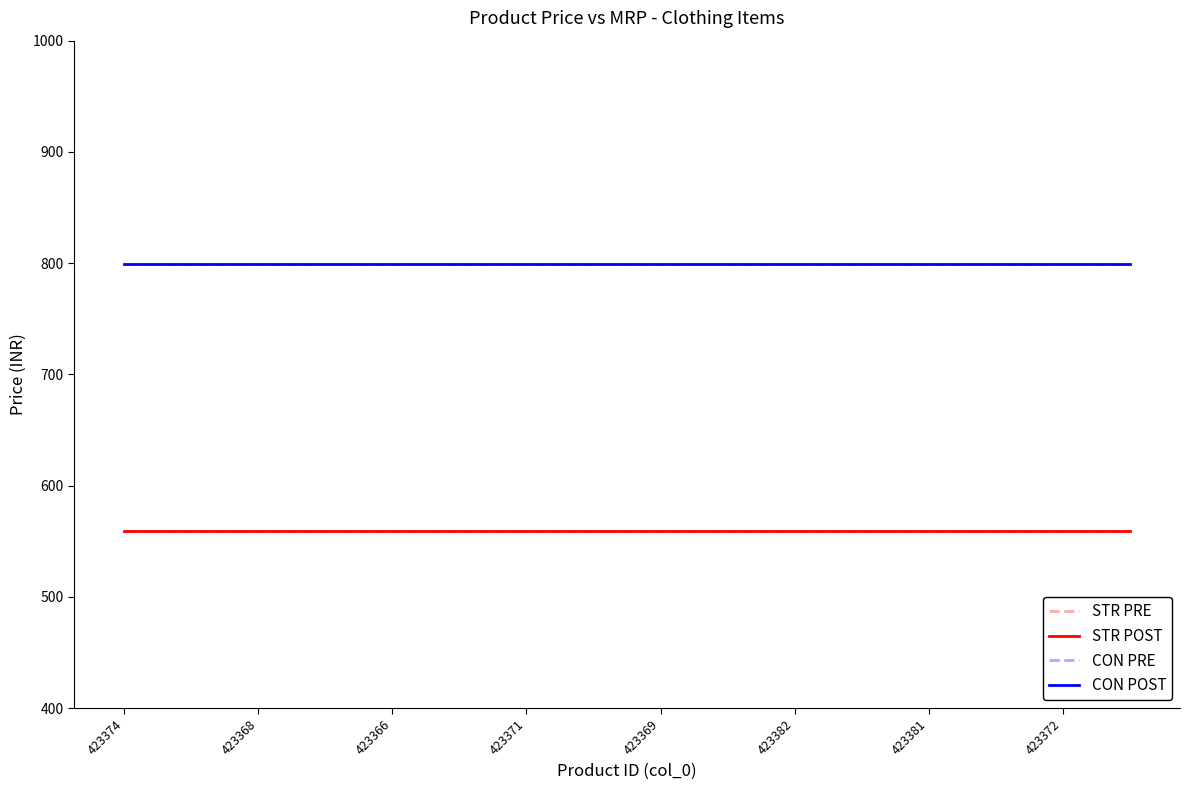

At which category is the sum across all series the highest?

423374